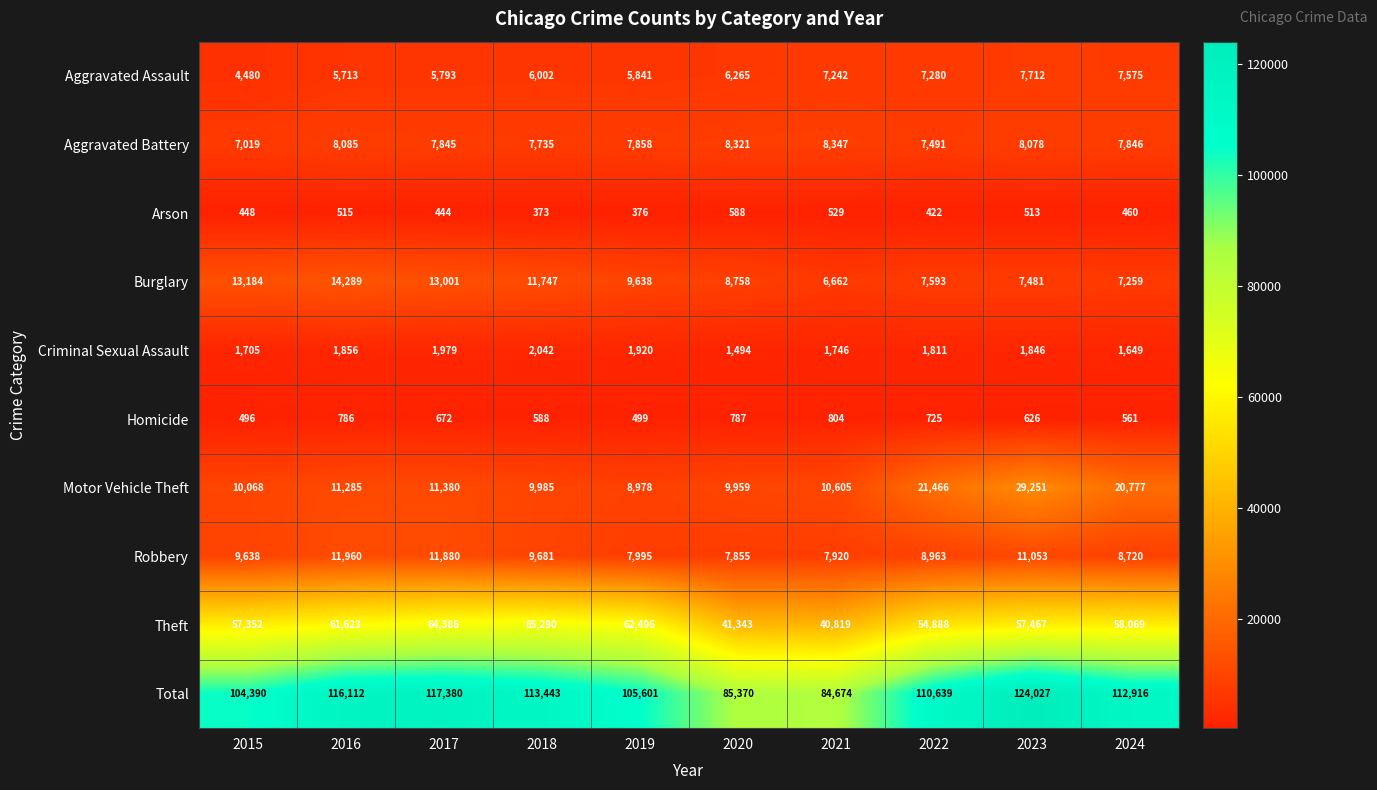

True or false: Aggravated Battery has a value of 11670 at 2019.

False